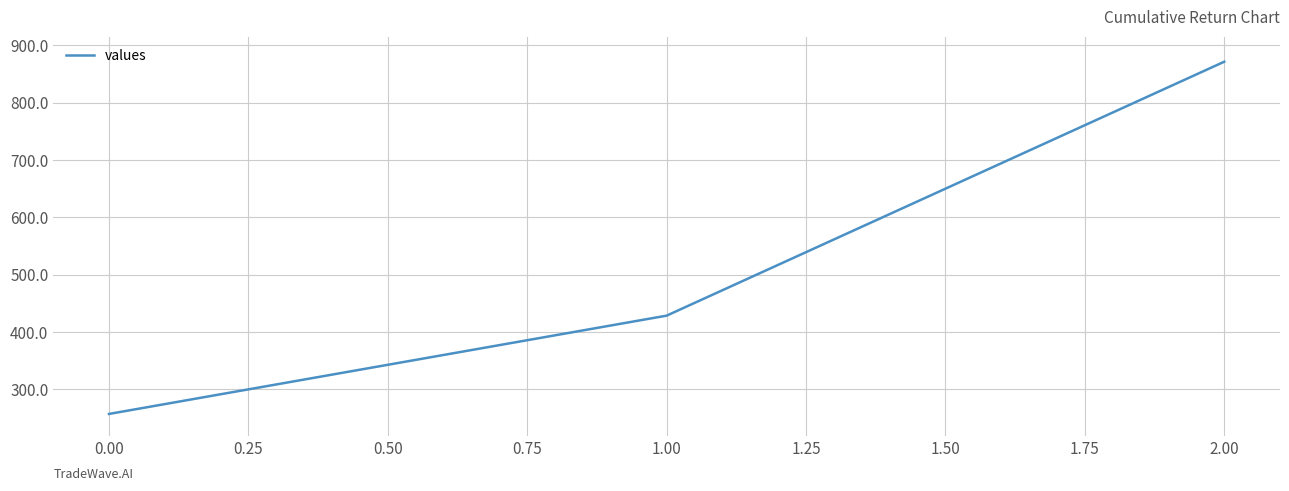

The value at 1.00 is 608.3. True or false?

False